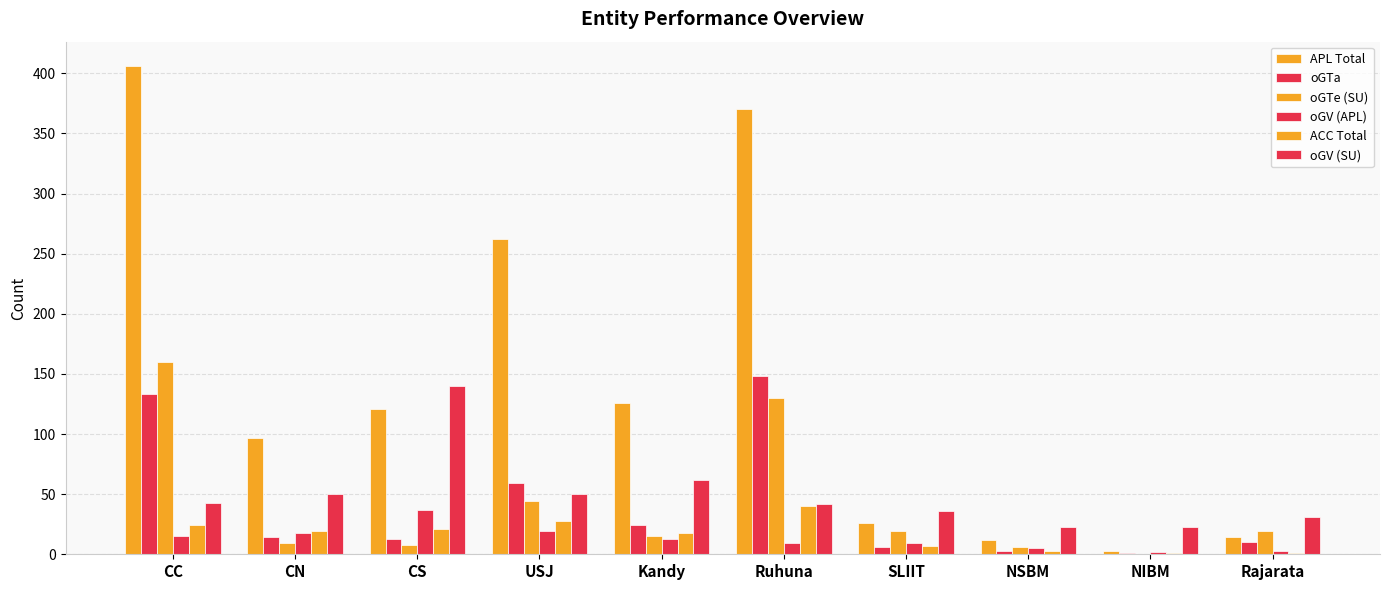

Are the bars grouped side by side (vs. stacked)?

Yes